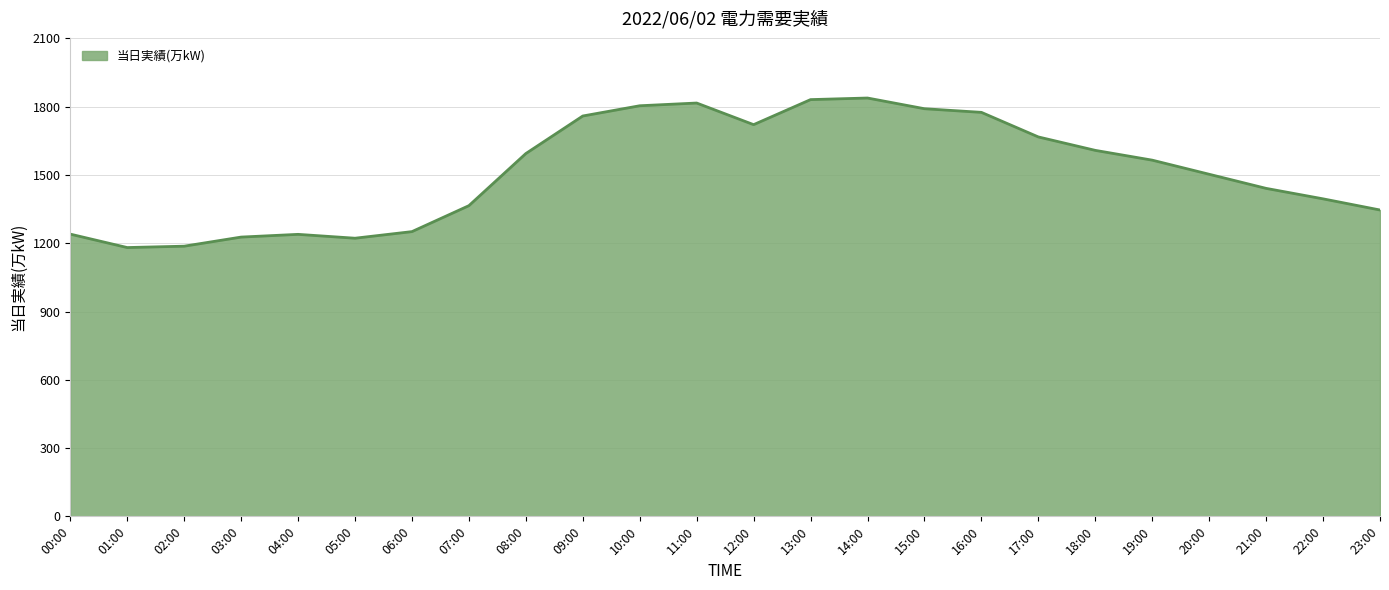

Approximately how many times larger is the value at 10:00 compared to 21:00?

1.3